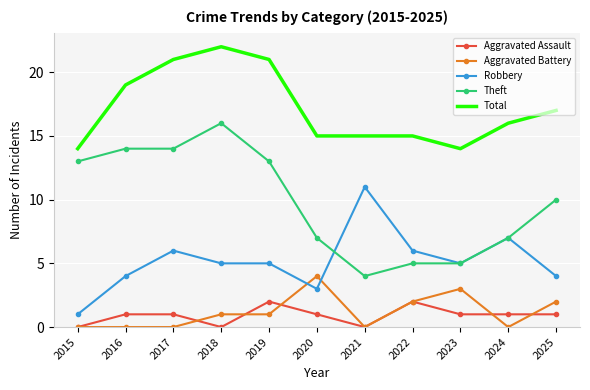

What is the difference between the second highest and minimum values in the Robbery series?

6